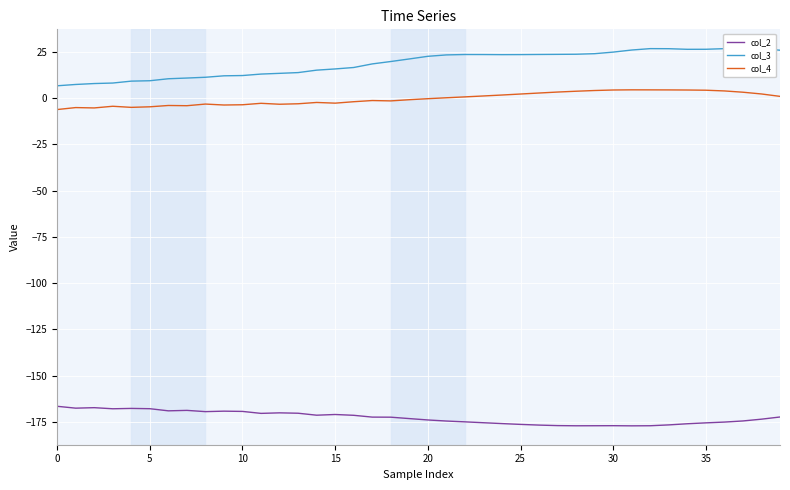

Which has a higher value, 22 or 26?

22